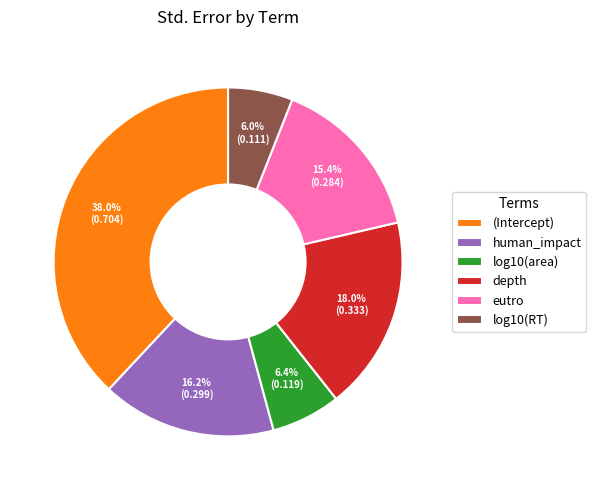

To the nearest percent, what is the difference between the depth and human_impact slice percentages?

2%